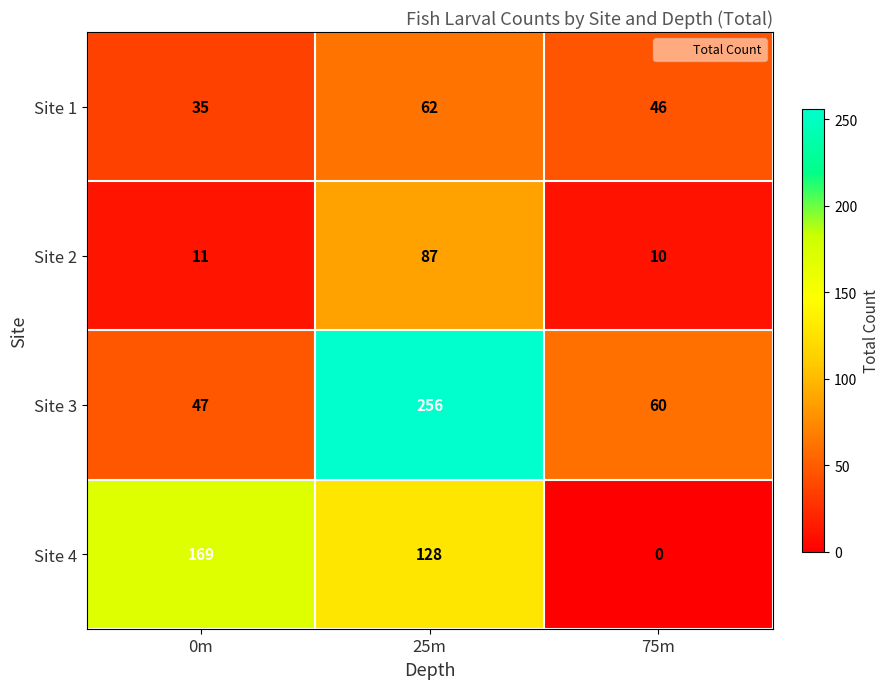

True or false: Site 2 has a value of 15 at 0m.

False